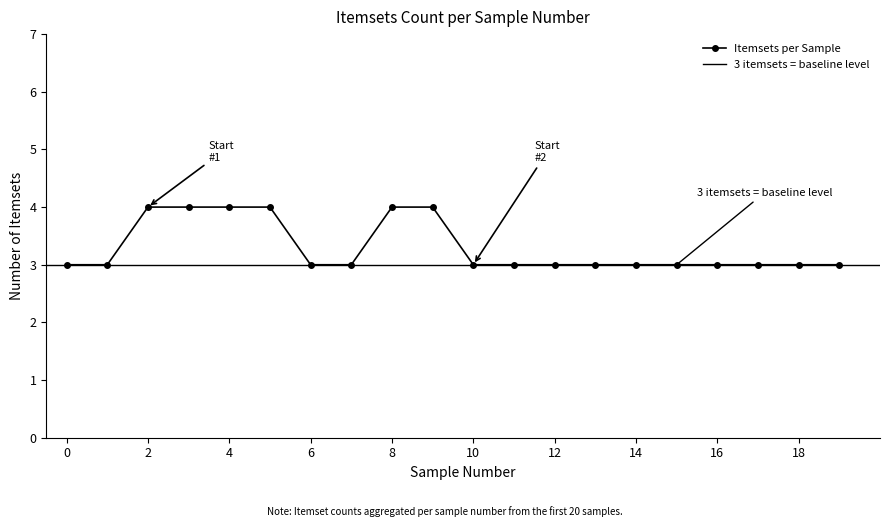

At which category does the chart reach its peak across all series?

2